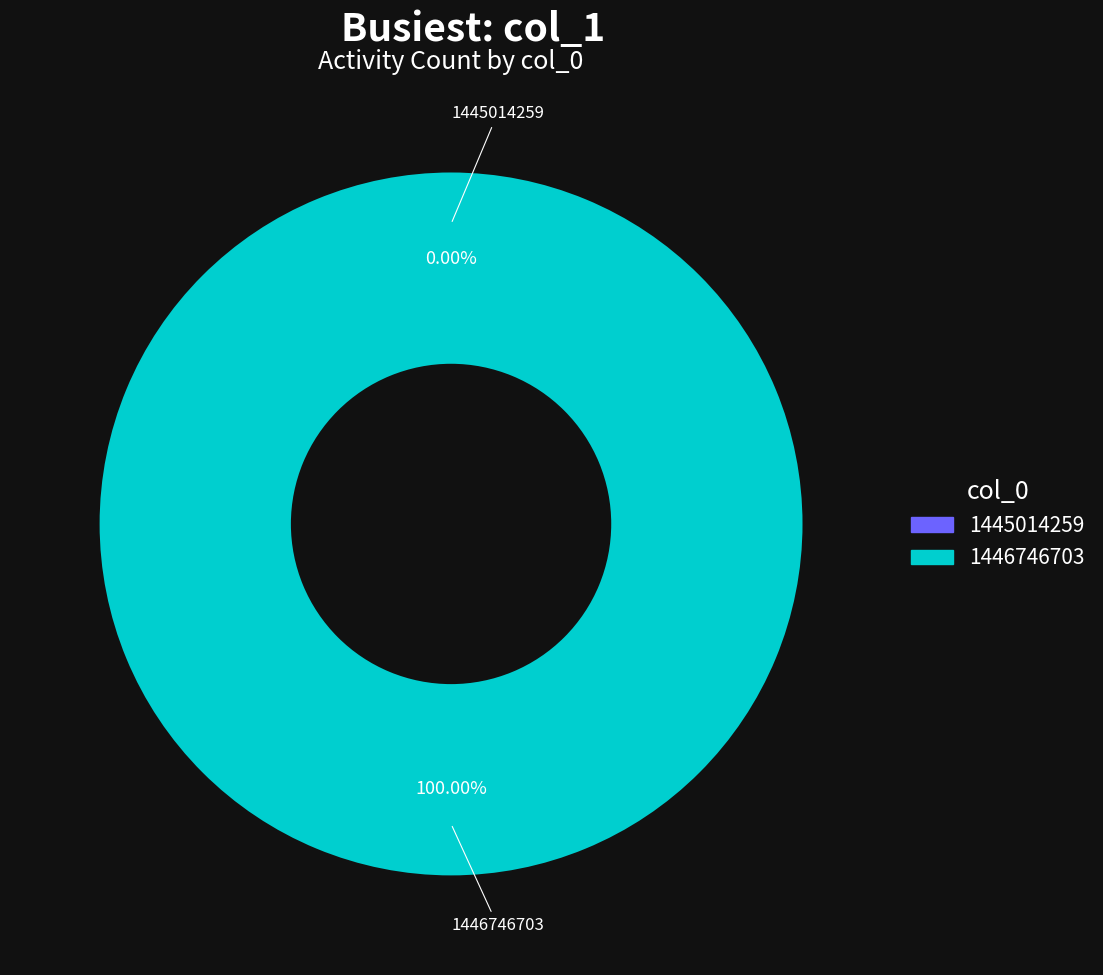

The 1445014259 slice represents 7% of the pie. True or false?

False